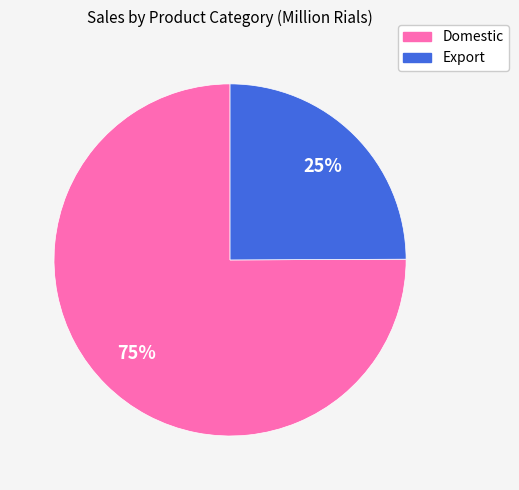

To the nearest percent, what is the average slice percentage?

50%